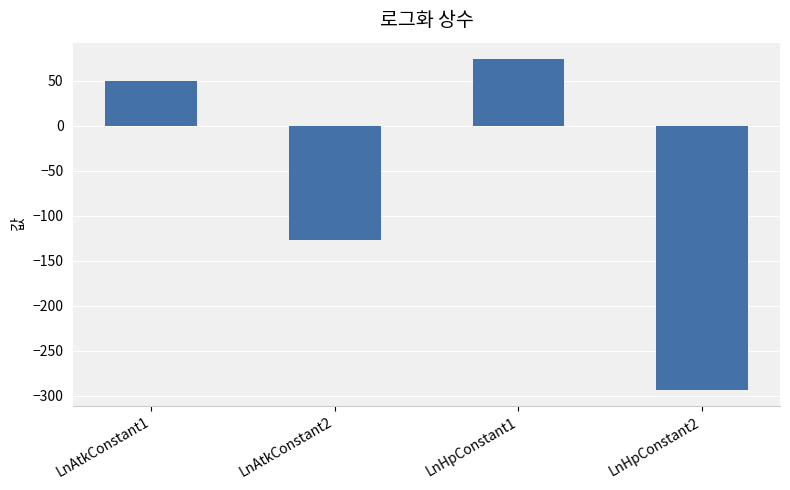

How many positive values are there?

2